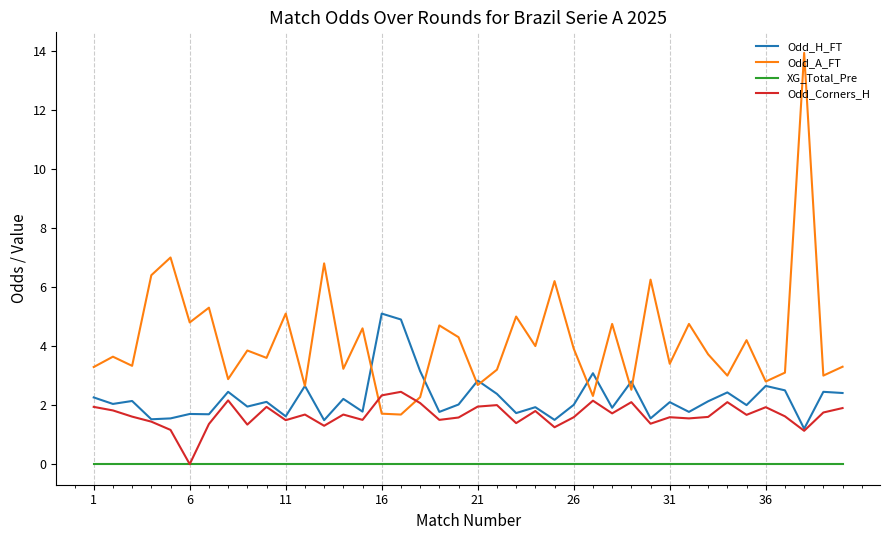

List the series in order of their peak value, highest first.

Odd_A_FT, Odd_H_FT, Odd_Corners_H, XG_Total_Pre